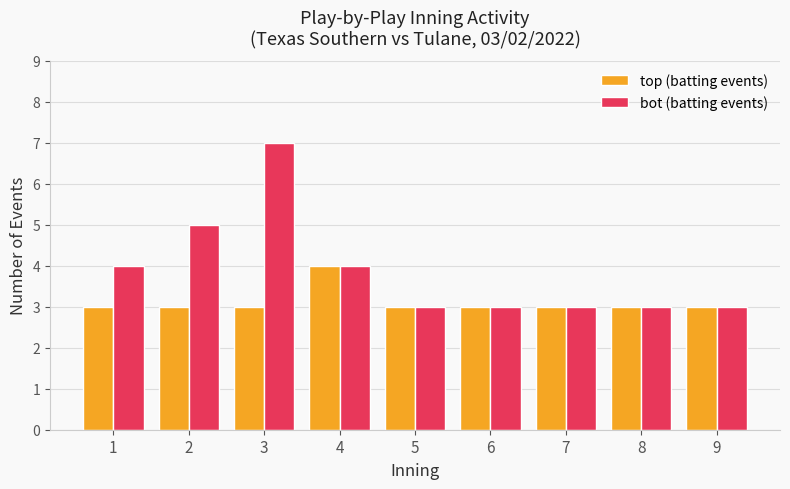

Which series has the largest range (max minus min)?

bot (batting events)